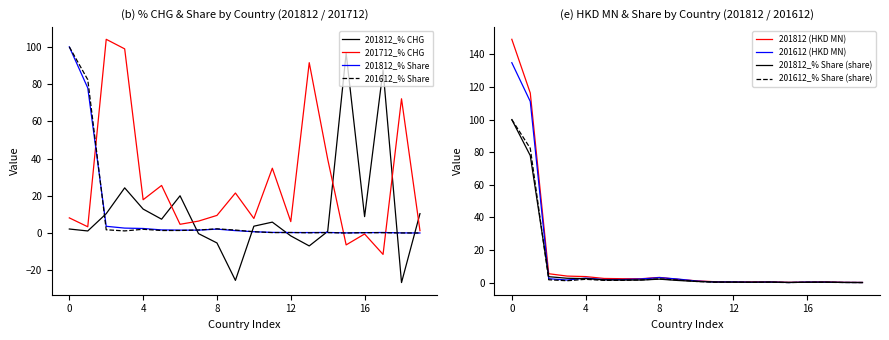

The 201612 (HKD MN) series shows 2.3 at SINGAPORE. True or false?

True